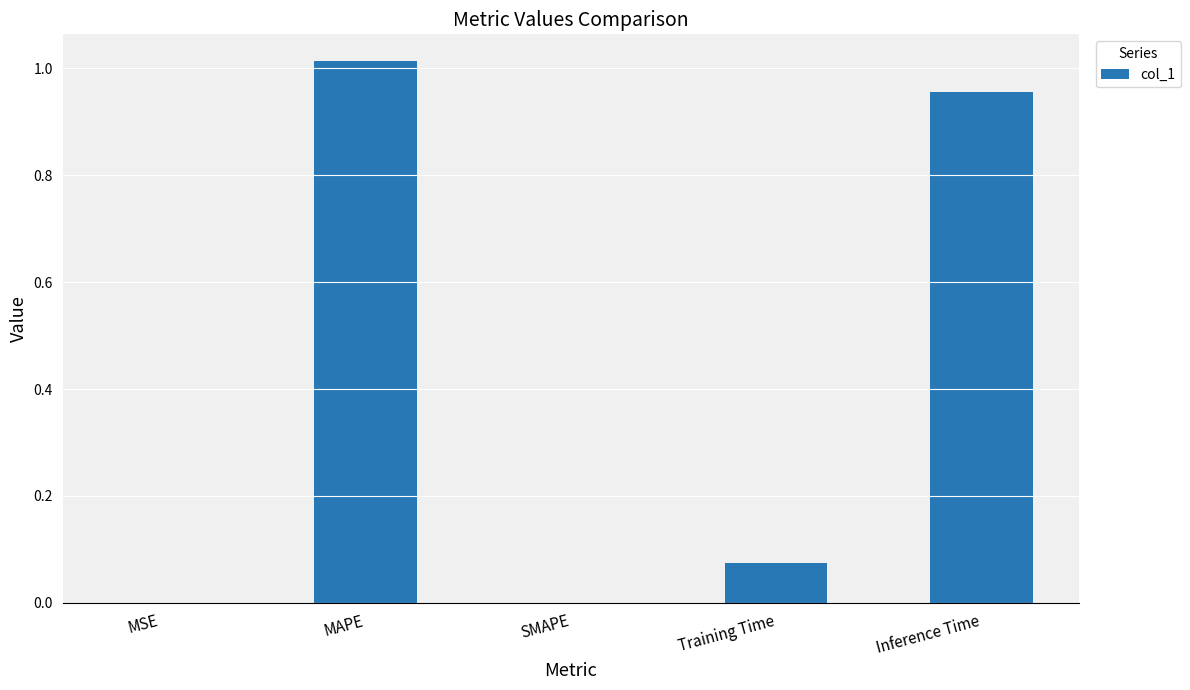

What is the sum of all values?

2.0